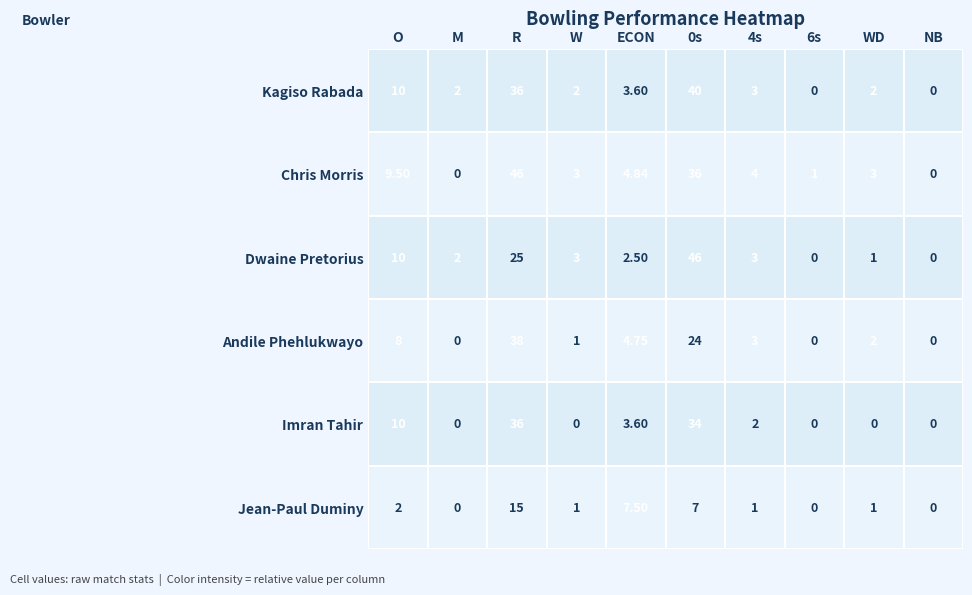

Which series has the largest range (max minus min)?

Chris Morris